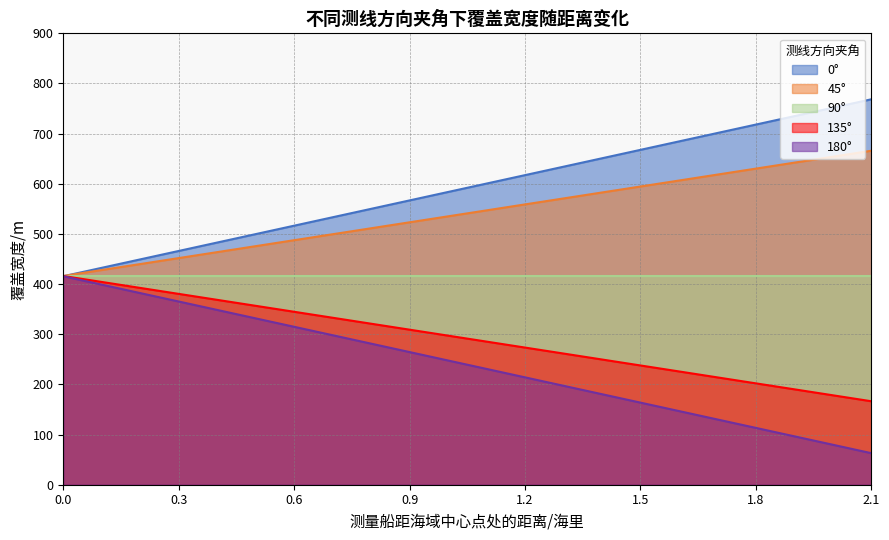

What is the total value across all series at 1.8?

2080.5